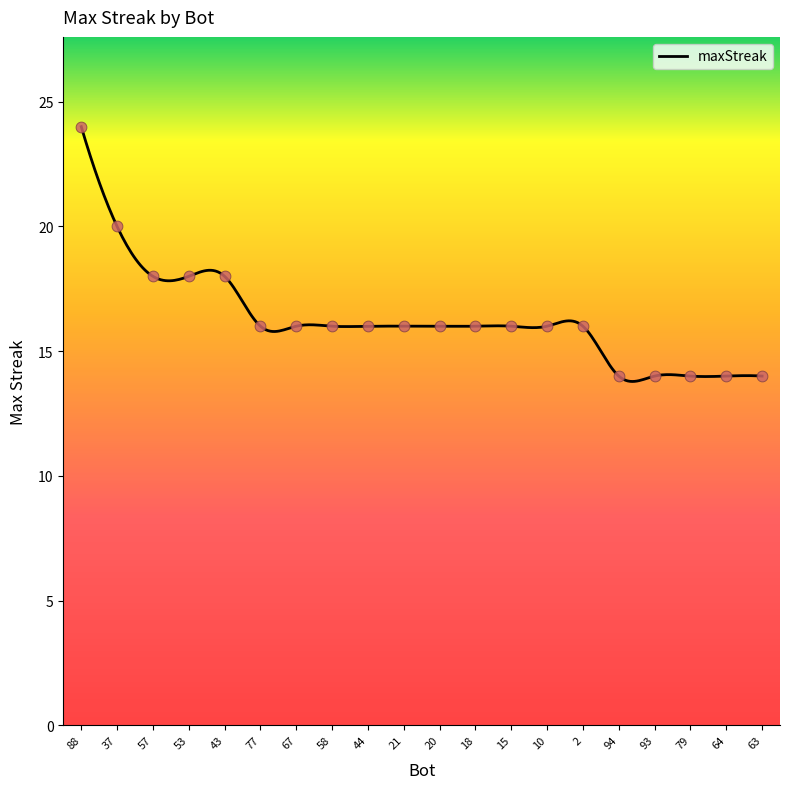

What is the ratio of the value at 37 to the value at 53?

1.1